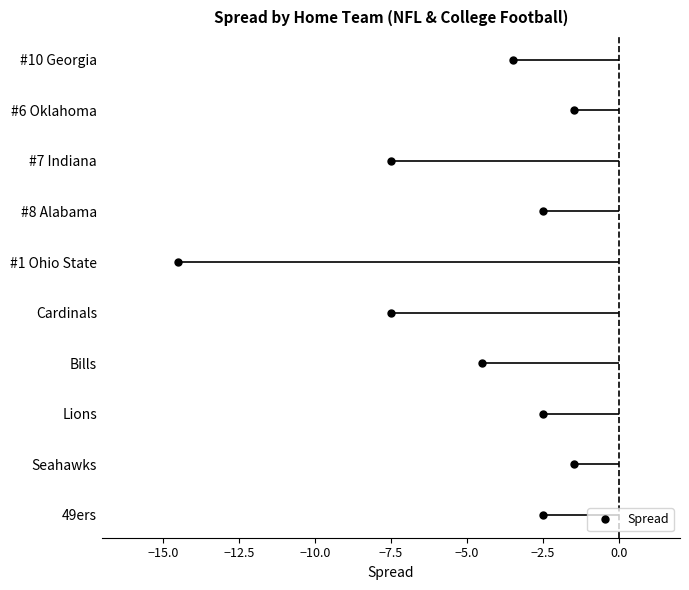

How many lines are shown in the chart?

1